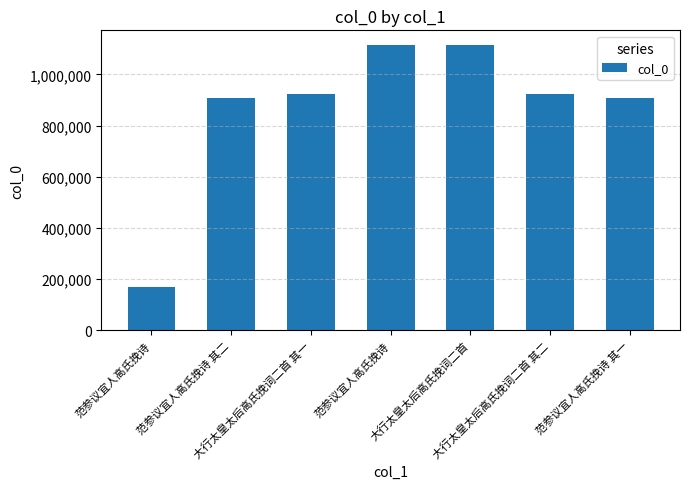

Reading left to right, what are all the values shown in this chart?

范参议宜人高氏挽诗=166739	范参议宜人高氏挽诗 其二=906115	大行太皇太后高氏挽词二首 其一=922025	范参议宜人高氏挽诗=1114245	大行太皇太后高氏挽词二首=1116502	大行太皇太后高氏挽词二首 其二=922026	范参议宜人高氏挽诗 其一=906116